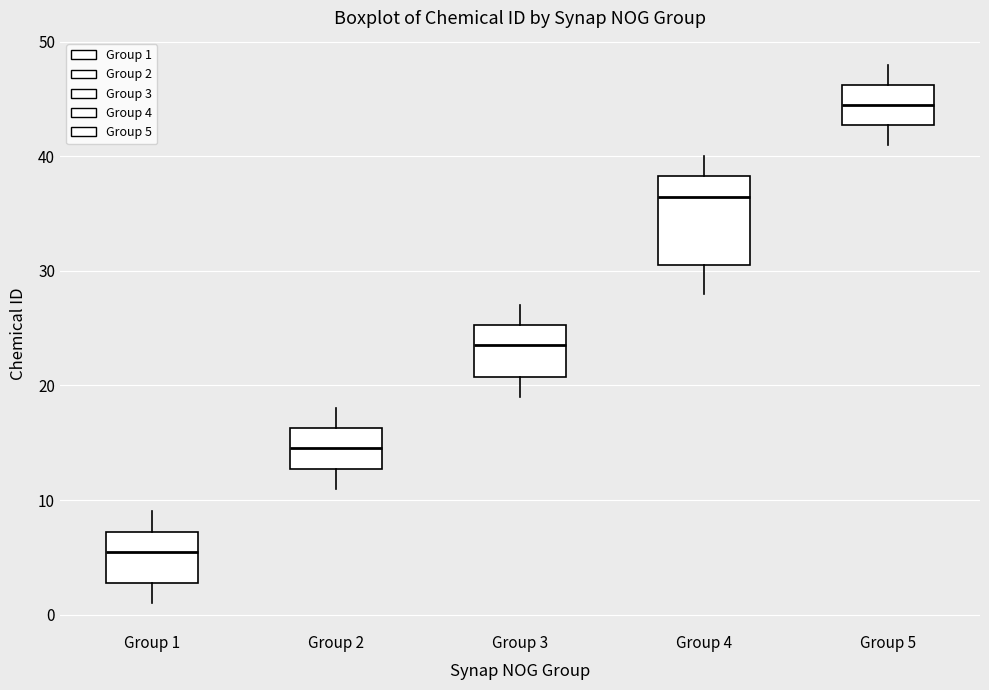

Which box's median line is the highest?

Group 5